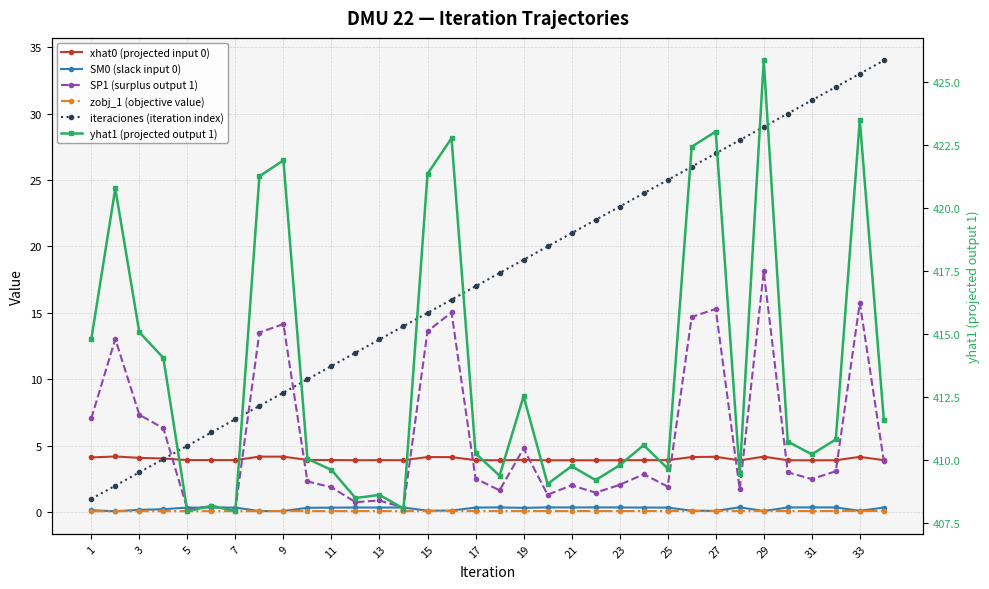

What is the average value of the iteraciones (iteration index) series?

17.5